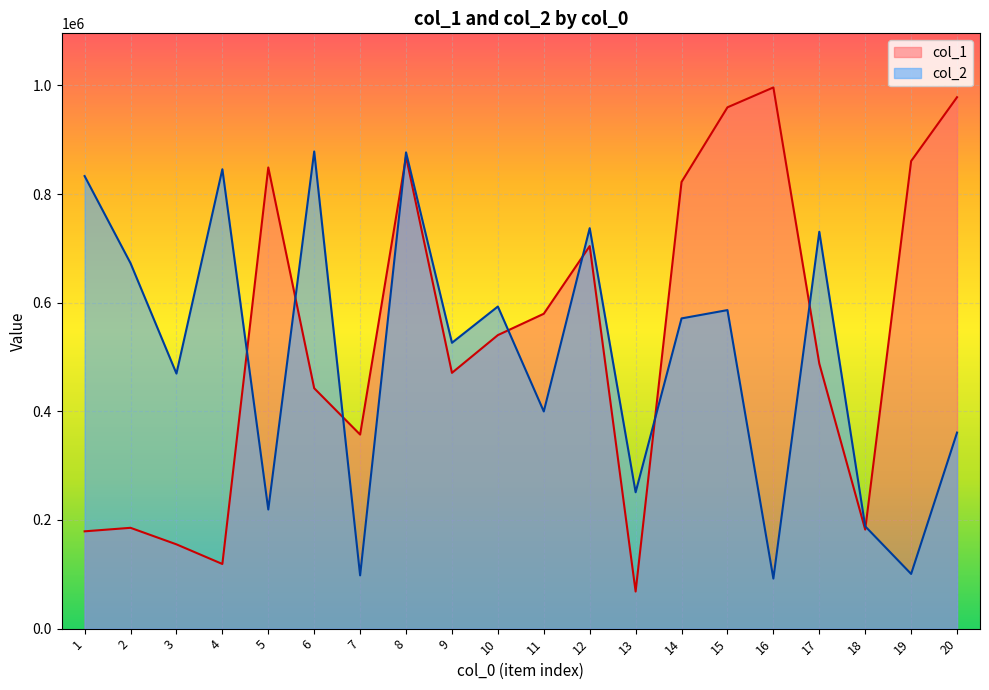

What is the spread (max minus min) of values at 6?

435933